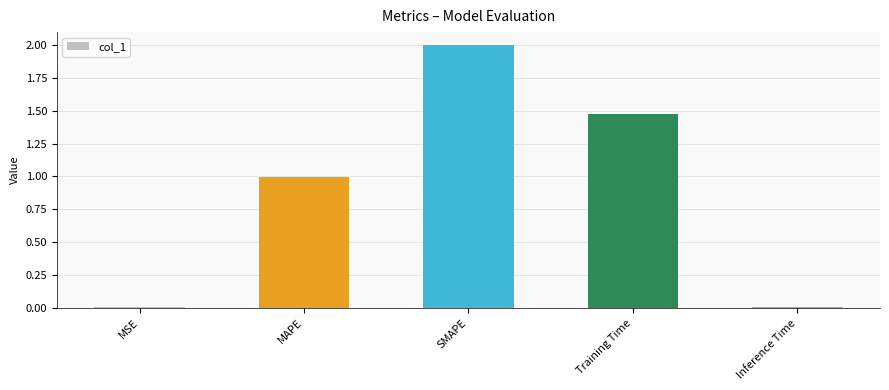

What is the sum of all values?

4.5